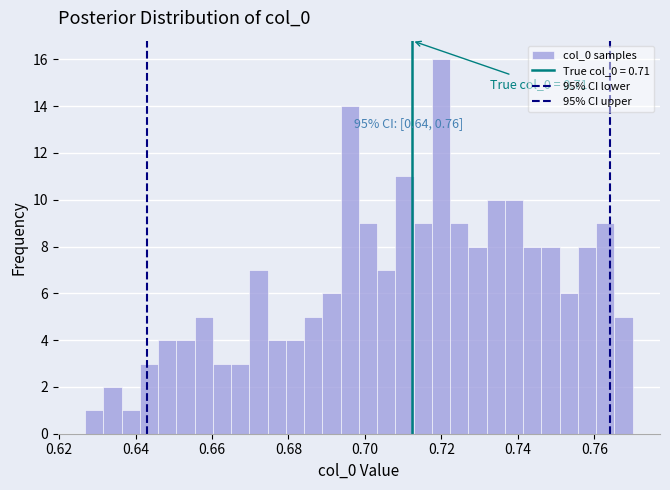

Around what value on the x-axis is the tallest bar? Give the approximate position of its centre, as read against the axis.

0.720